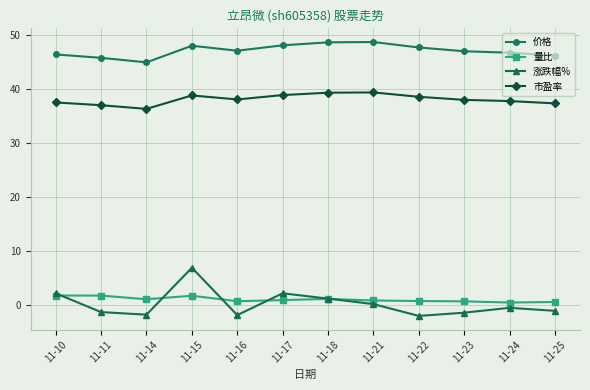

What is the difference between the highest and lowest values at 11-15?

46.3